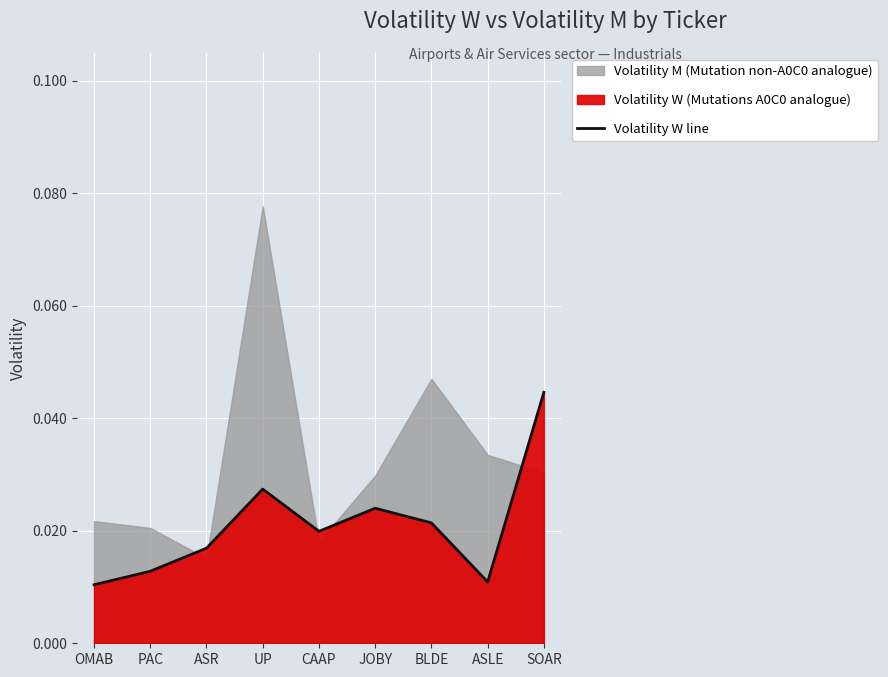

Rank the categories by value from lowest to highest.

OMAB, ASLE, PAC, ASR, CAAP, BLDE, JOBY, UP, SOAR